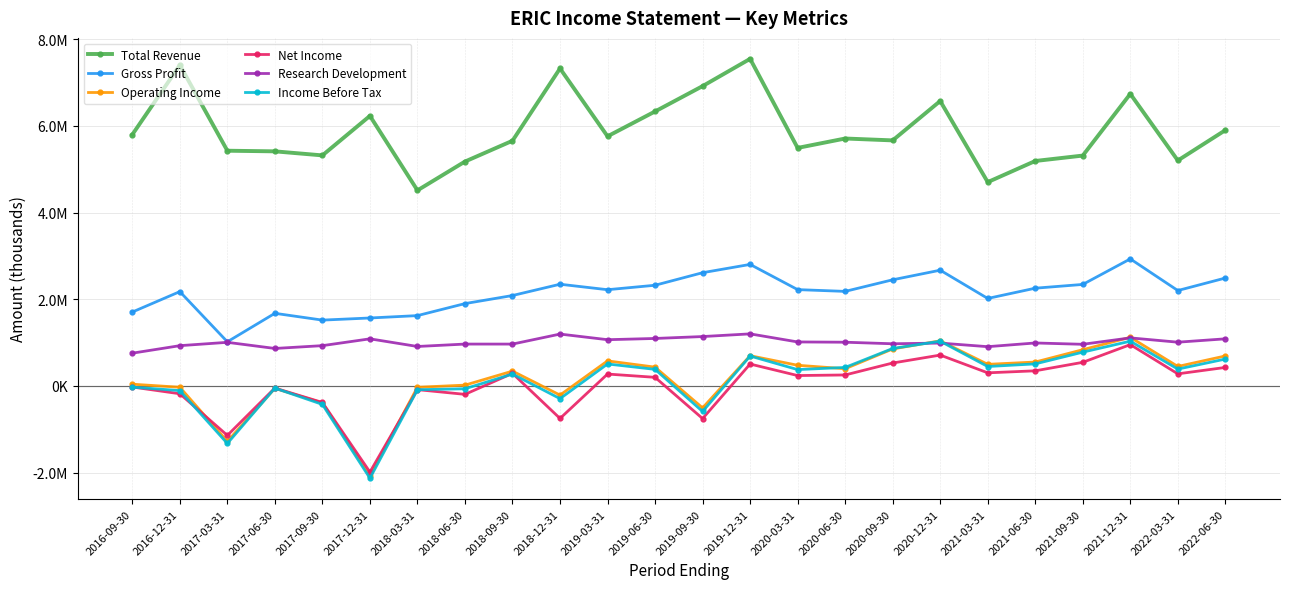

At which category does Total Revenue reach its first local peak?

2016-12-31